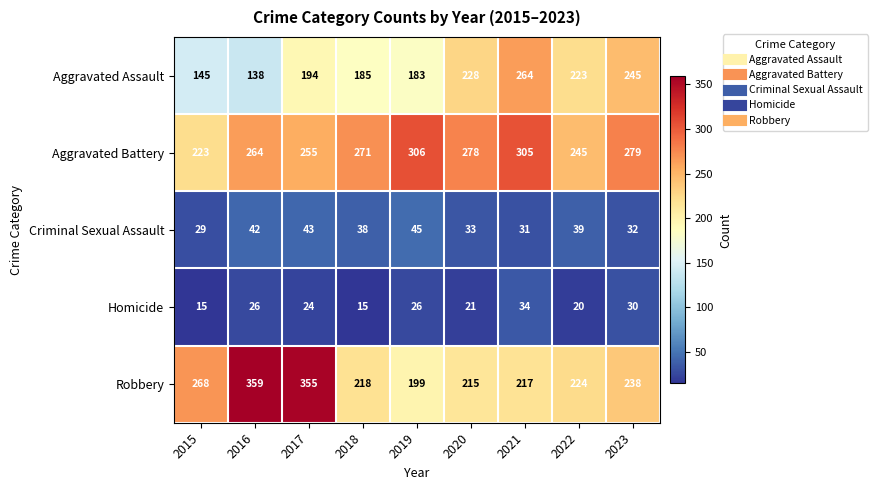

List the series in order of their peak value, highest first.

Robbery, Aggravated Battery, Aggravated Assault, Criminal Sexual Assault, Homicide